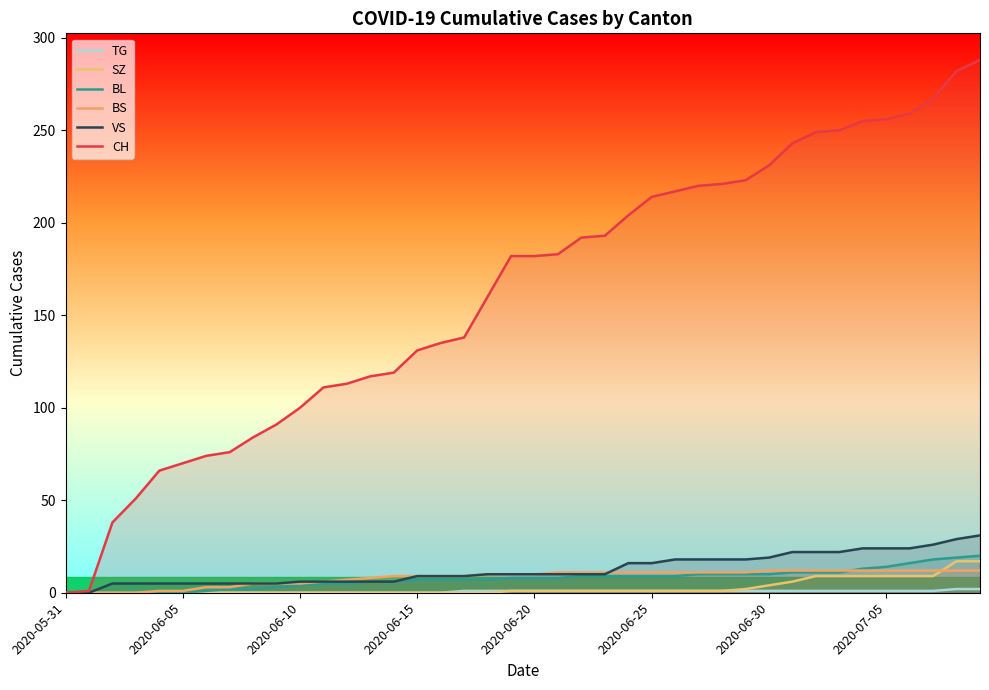

What position from the left is 12?

13